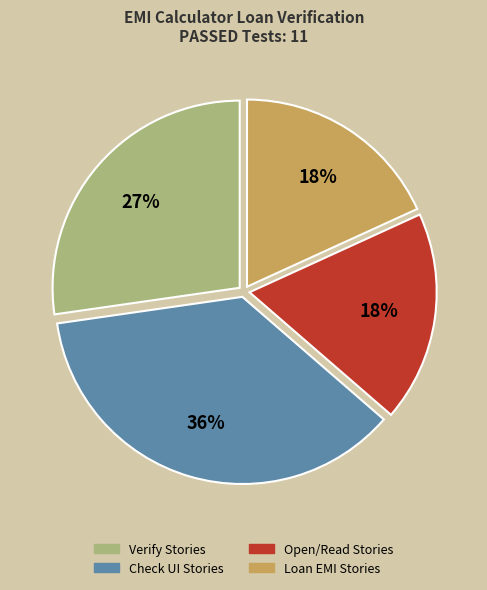

What percentage is the Check UI Stories slice, to the nearest percent?

36%